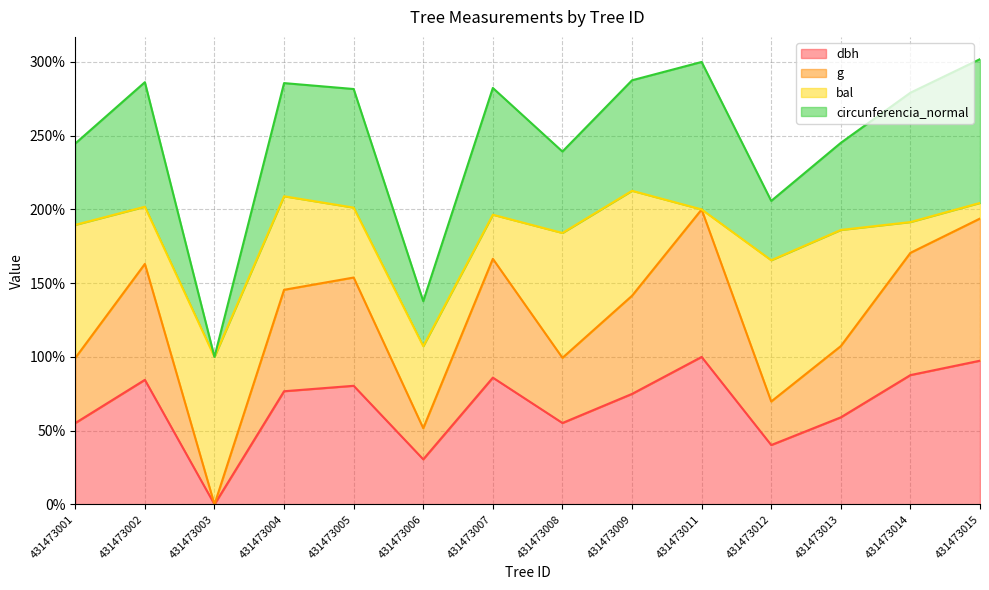

True or false: g and dbh intersect in this chart.

False